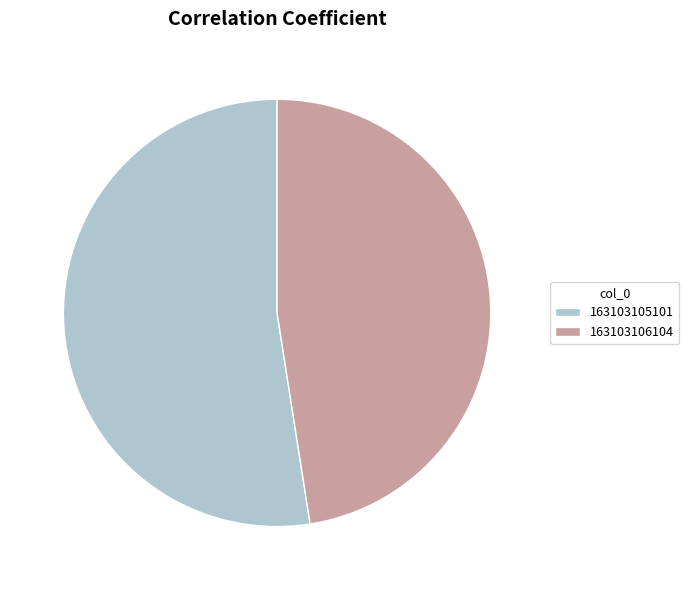

Which category accounts for the majority?

163103105101